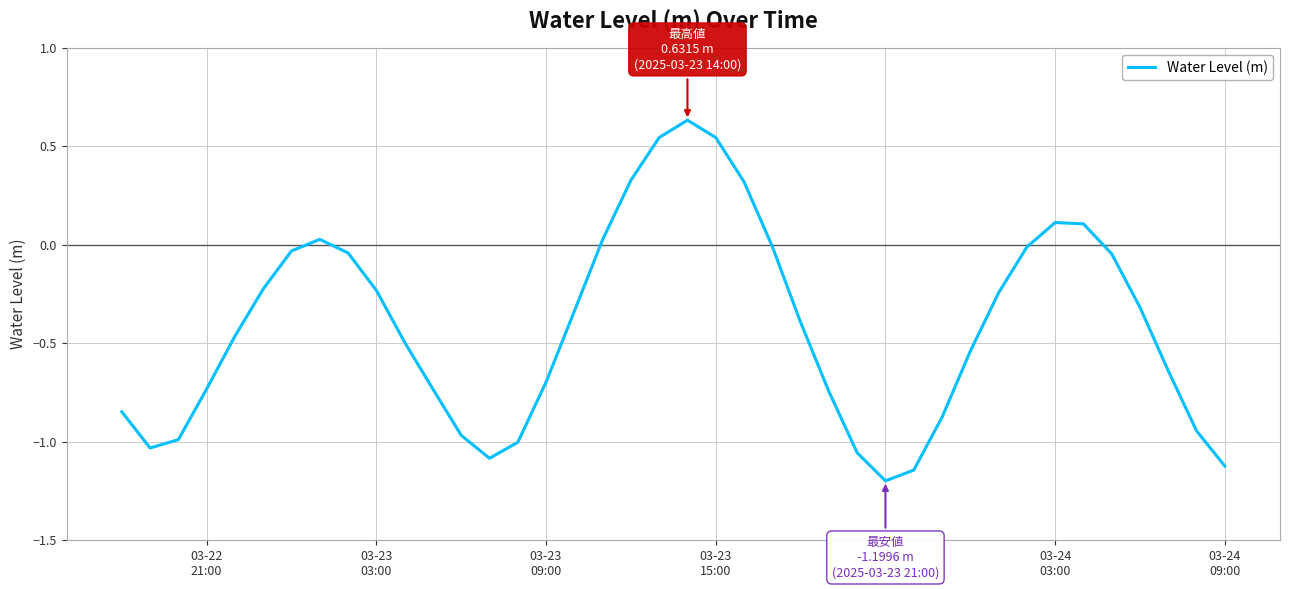

What is the smallest value displayed?

-1.2